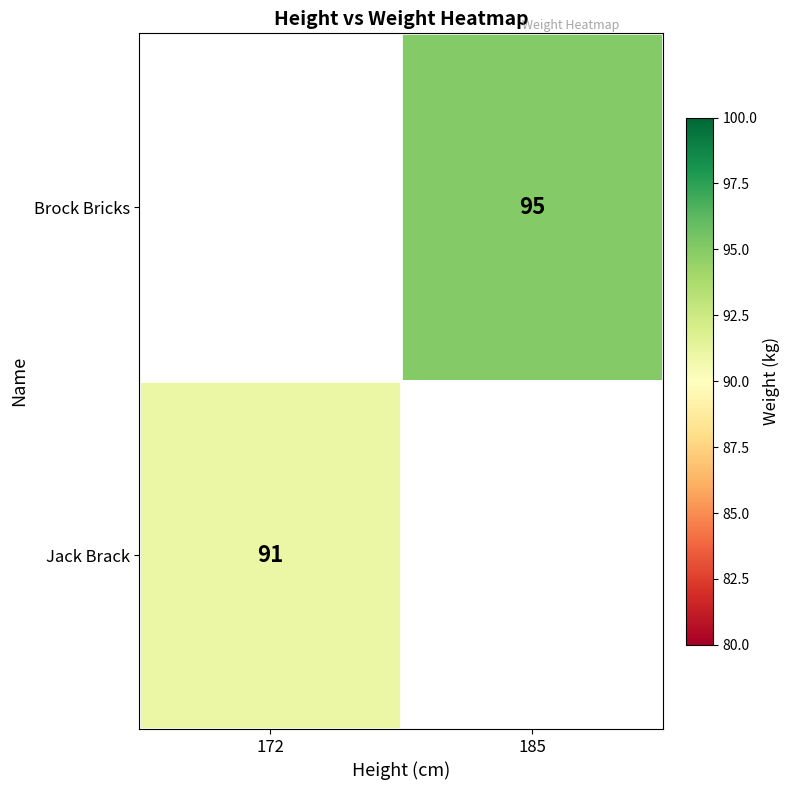

True or false: Jack Brack has a value of 63 at 172.

False